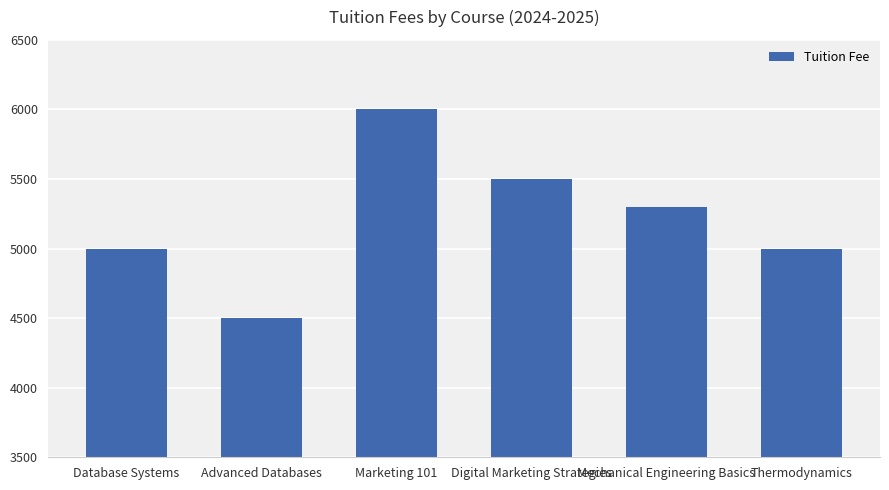

What is the greatest value displayed?

6000